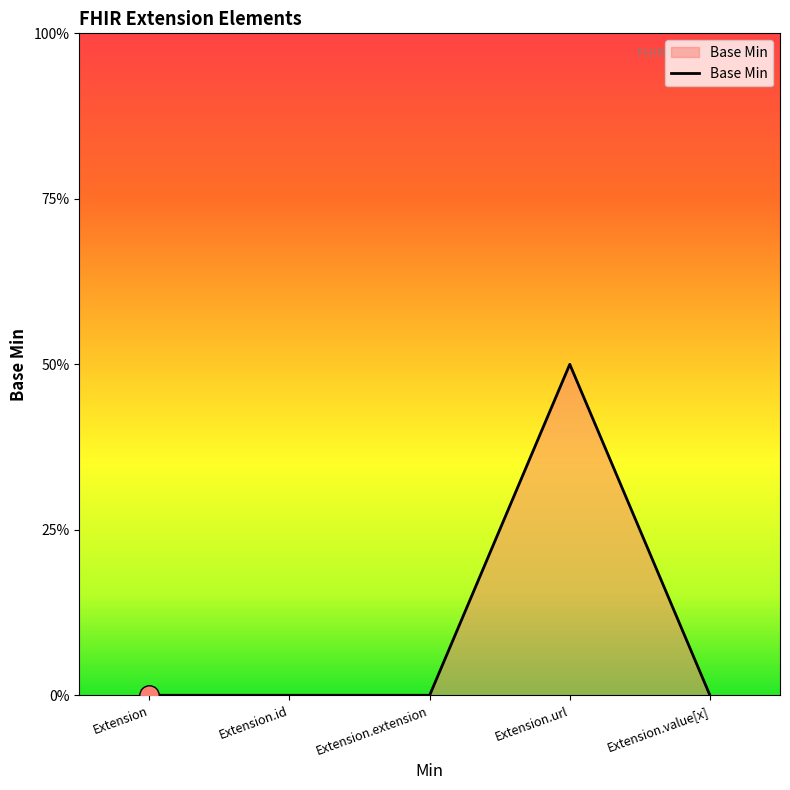

Is this an area chart (filled region under the line)?

Yes